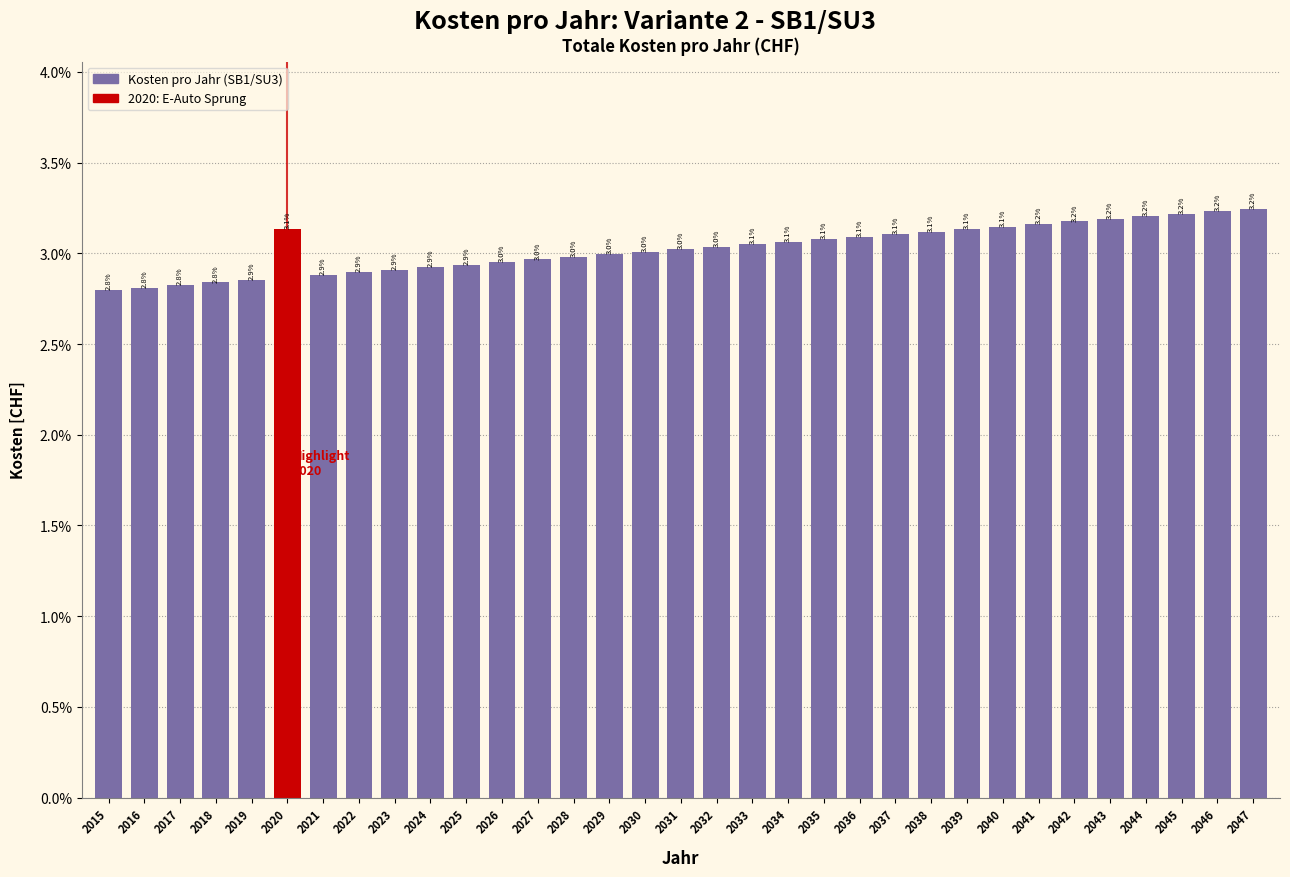

Reading left to right, what are all the values shown in this chart?

2015=2.8	2016=2.8	2017=2.8	2018=2.8	2019=2.9	2020=3.1	2021=2.9	2022=2.9	2023=2.9	2024=2.9	2025=2.9	2026=3.0	2027=3.0	2028=3.0	2029=3.0	2030=3.0	2031=3.0	2032=3.0	2033=3.1	2034=3.1	2035=3.1	2036=3.1	2037=3.1	2038=3.1	2039=3.1	2040=3.1	2041=3.2	2042=3.2	2043=3.2	2044=3.2	2045=3.2	2046=3.2	2047=3.2